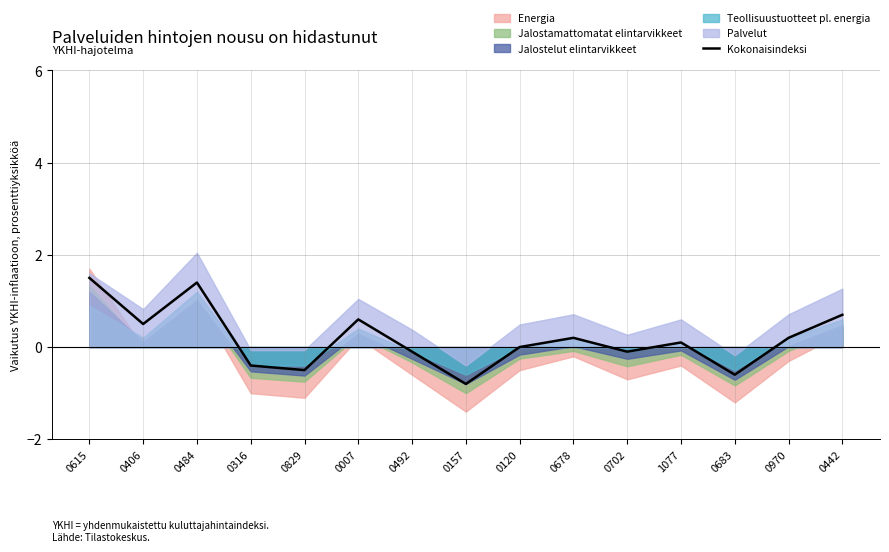

What is the label of the 2nd point from the left?

0406